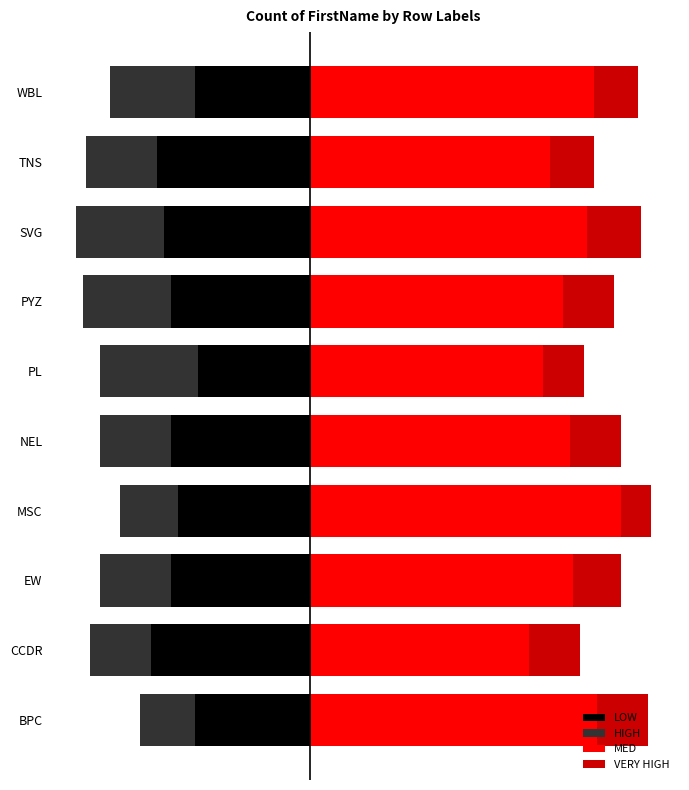

Count the number of data series in this chart.

4